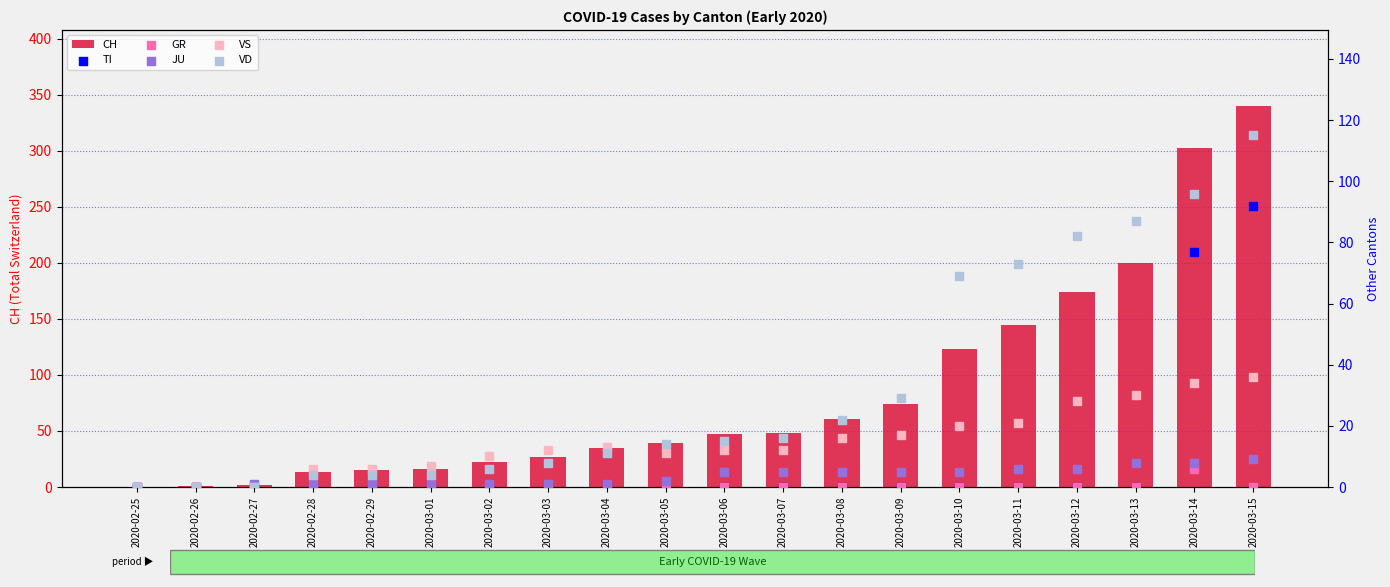

Which series has the widest spread of Y values?

CH